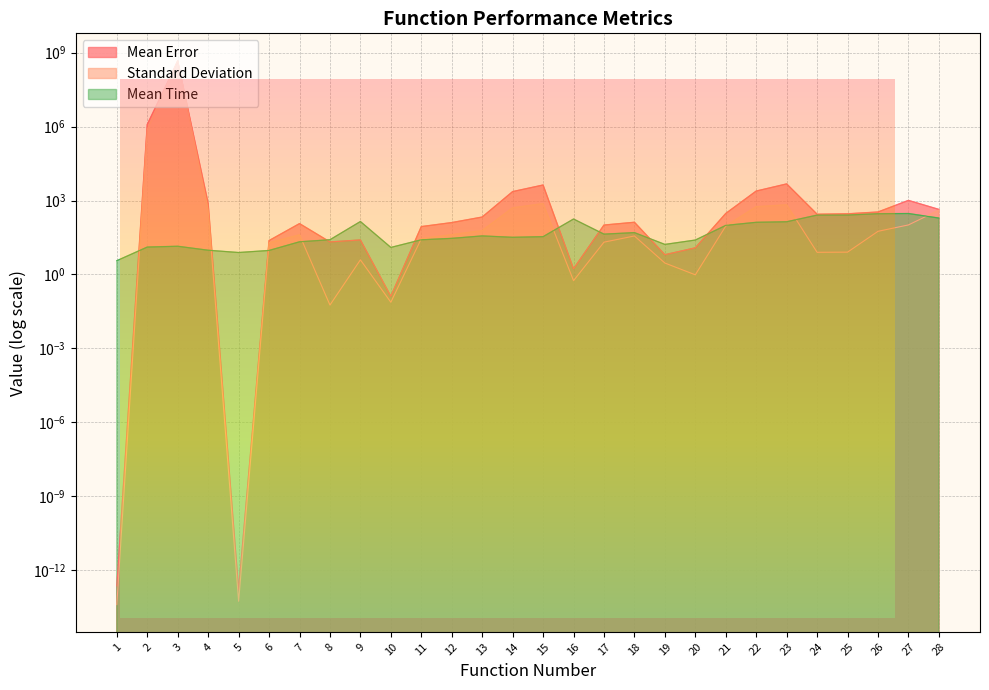

The value of Mean Time at 20 is 41.9. True or false?

False